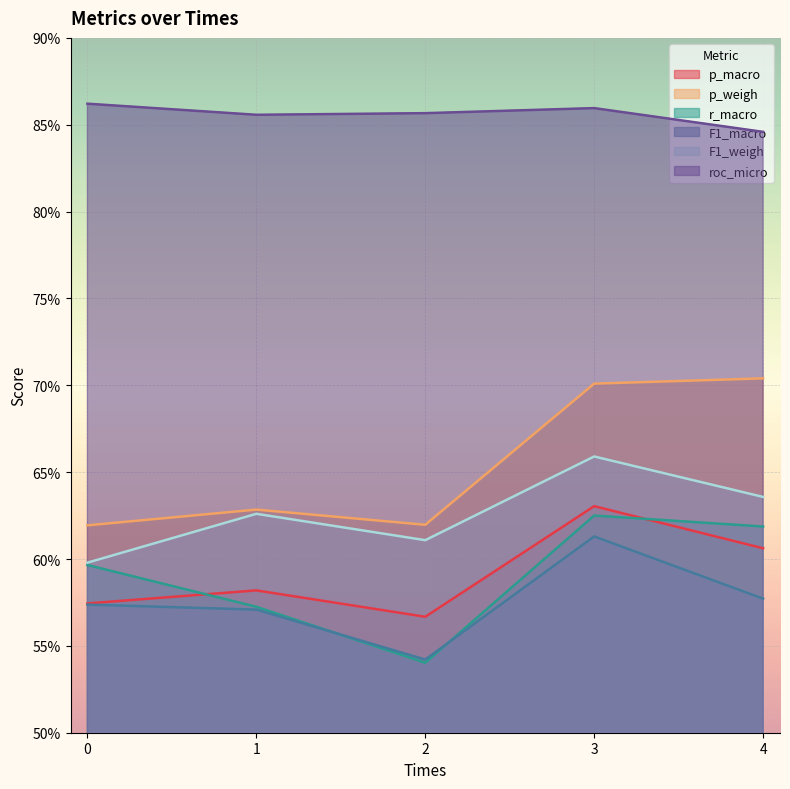

What is the maximum value for roc_micro?

0.9